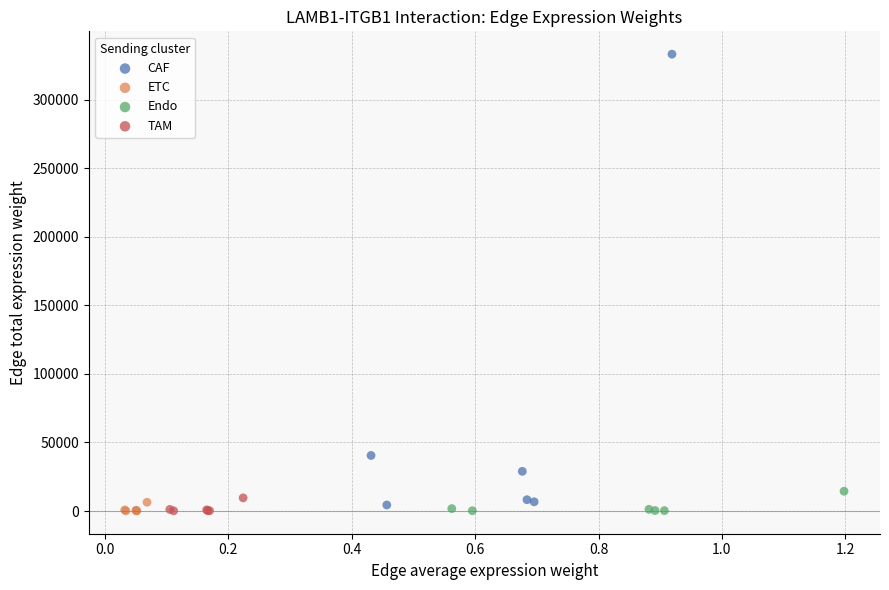

Which series has the largest Y range (max minus min)?

CAF